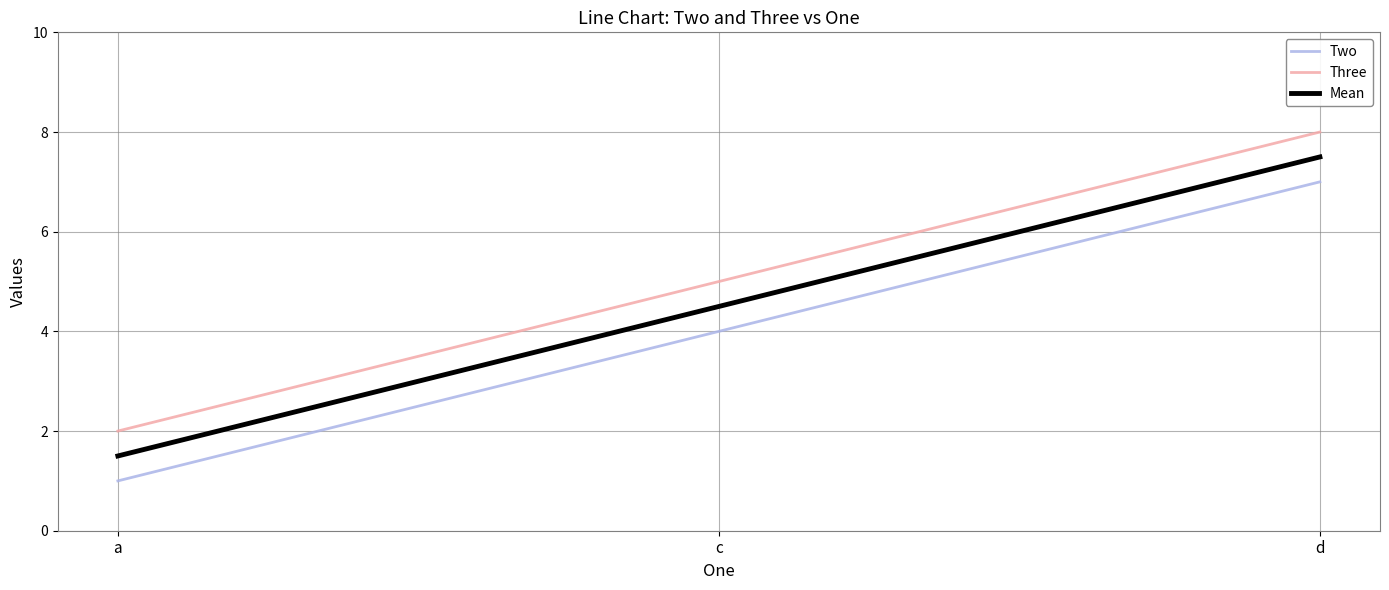

What is the total value across all series at d?

22.5